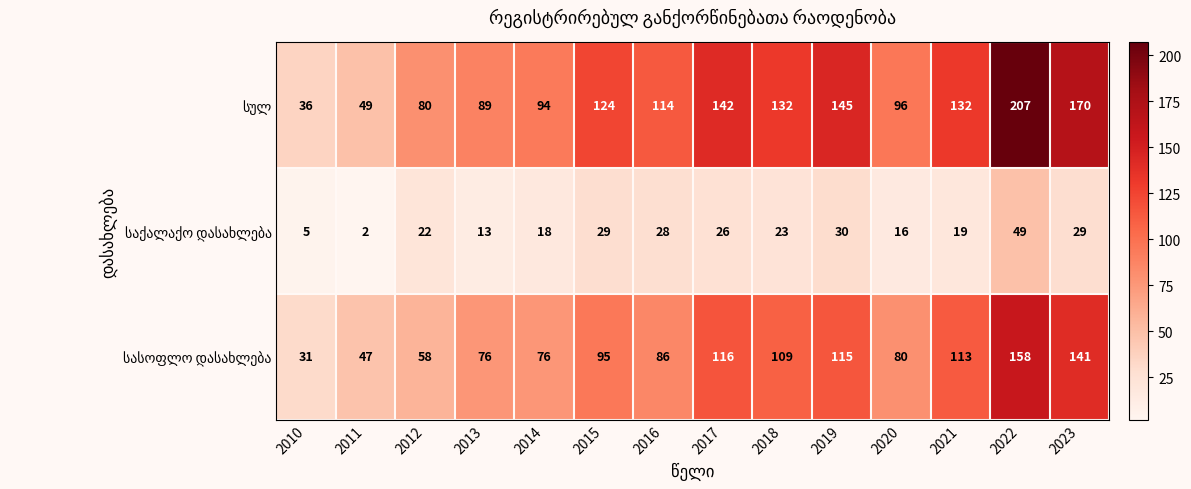

Which category has the highest value across all series?

2022